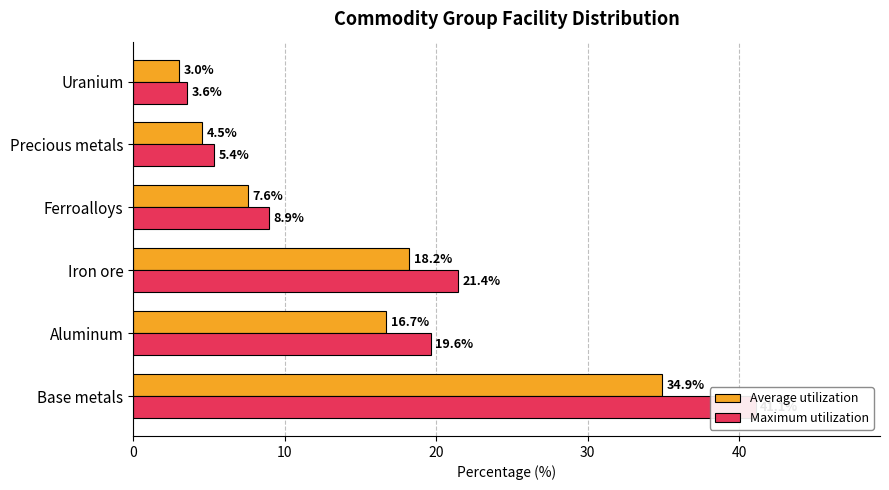

What is the difference between the maximum and minimum values in the Average utilization series?

31.9